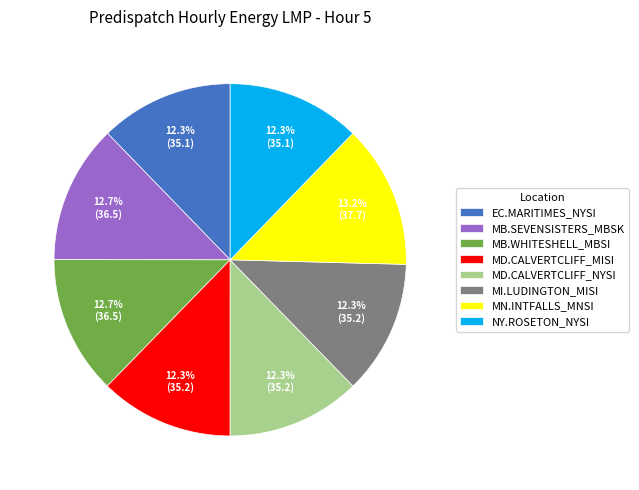

What percentage do EC.MARITIMES_NYSI and MI.LUDINGTON_MISI together represent?

24.6%